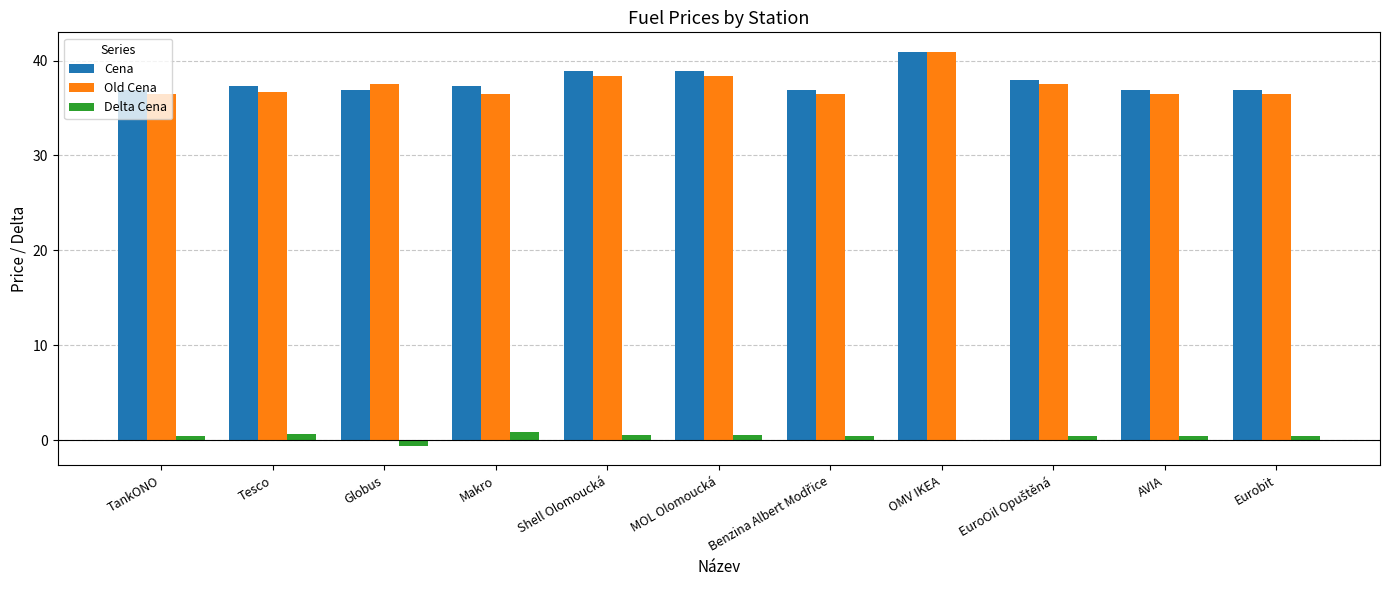

Which series changed the most between Tesco and OMV IKEA?

Old Cena